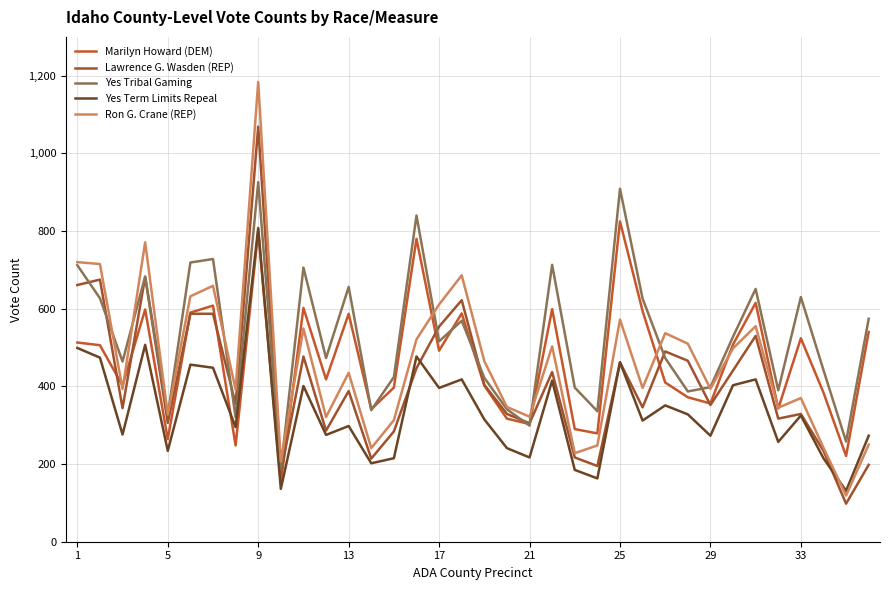

What is the maximum value for Lawrence G. Wasden (REP)?

1069